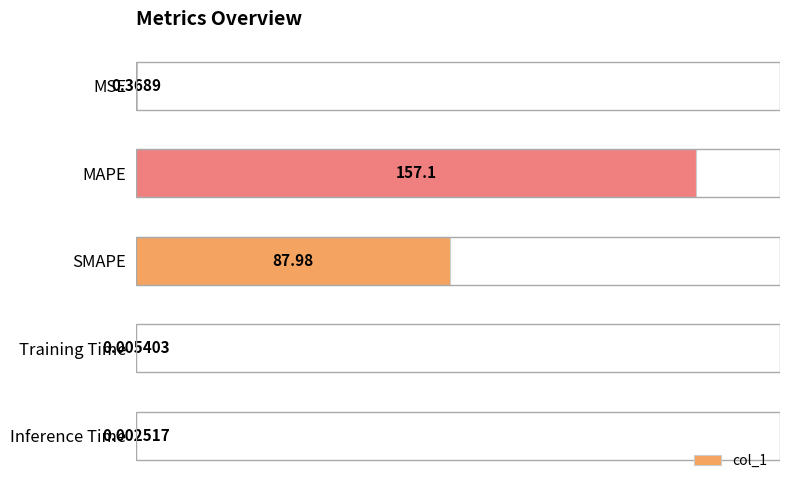

How many series are shown in this chart?

1